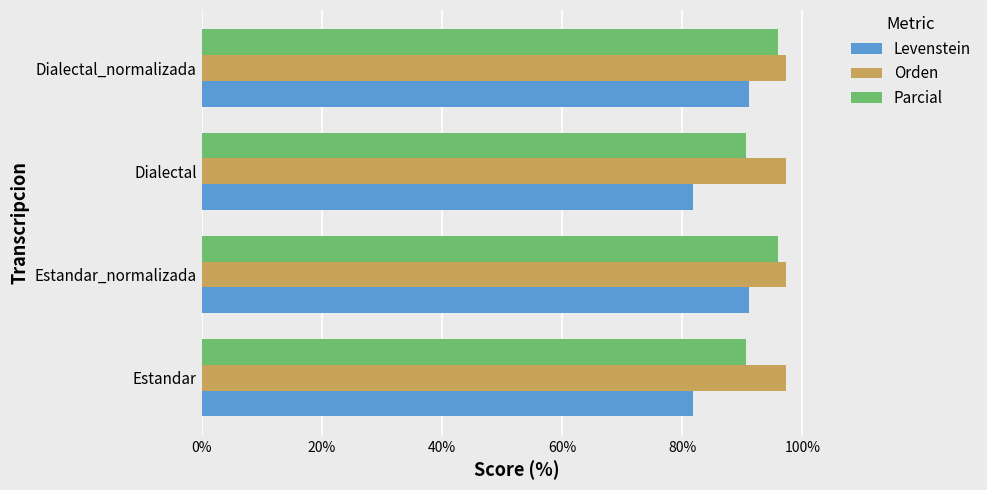

True or false: Orden has a value of 137.3 at Dialectal.

False